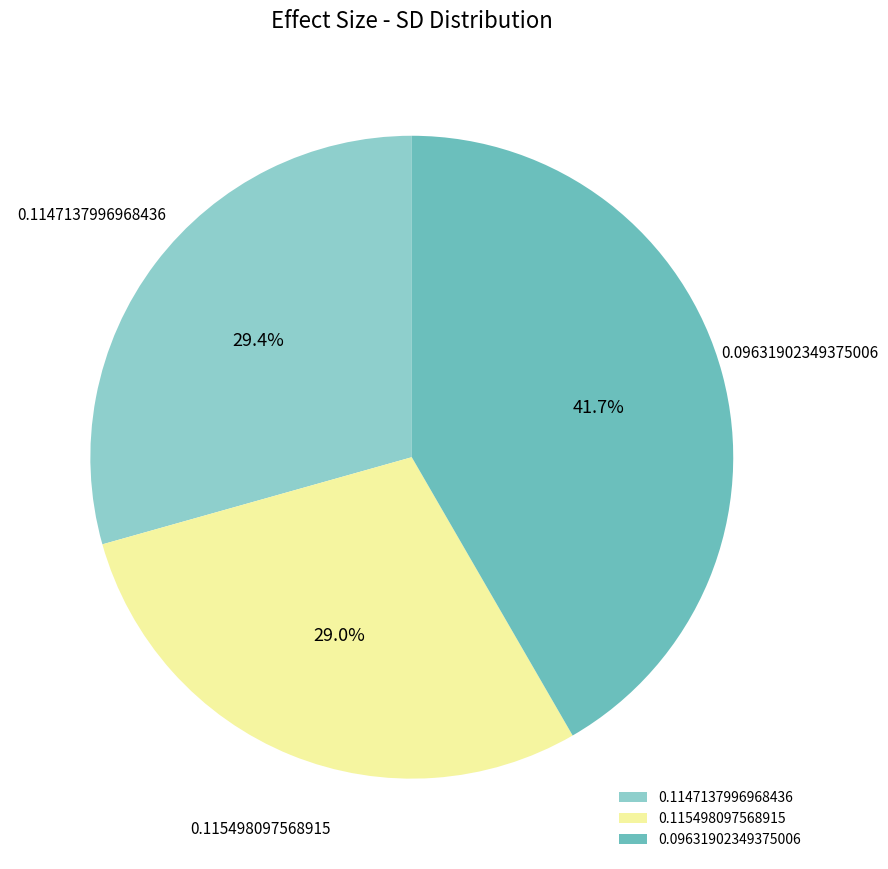

Between 0.09631902349375006 and 0.1147137996968436, which is larger?

0.09631902349375006